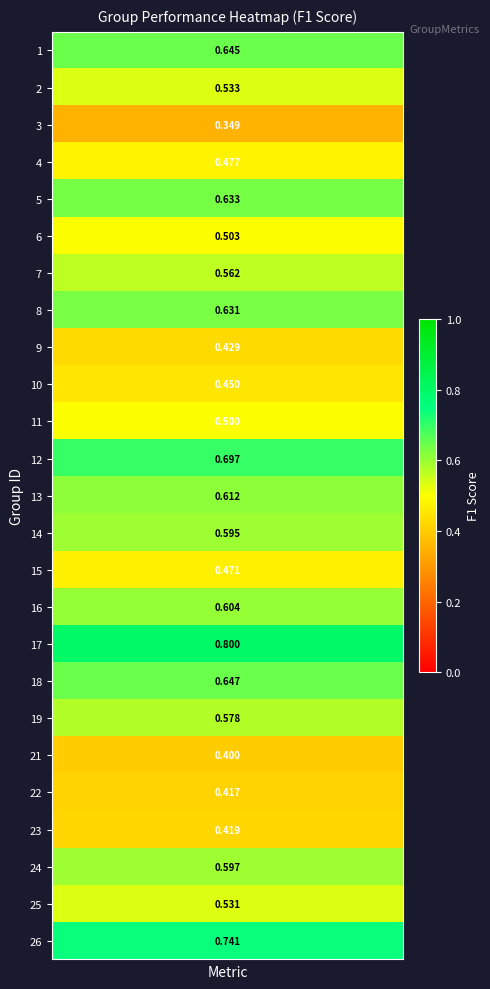

What is the difference between the highest and lowest values at 3?

0.5